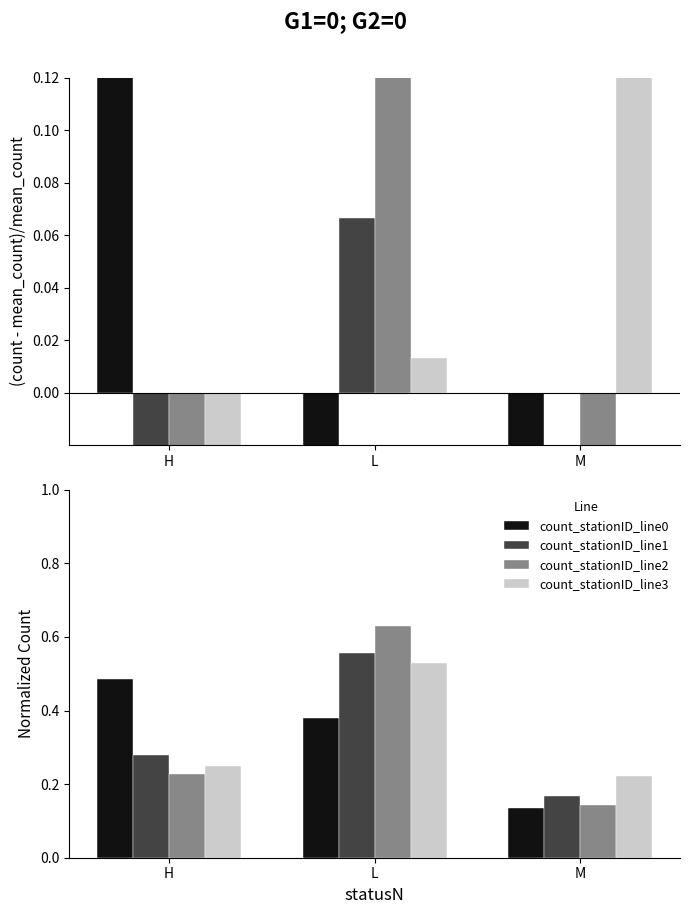

What is the label of the 1st bar from the left?

H